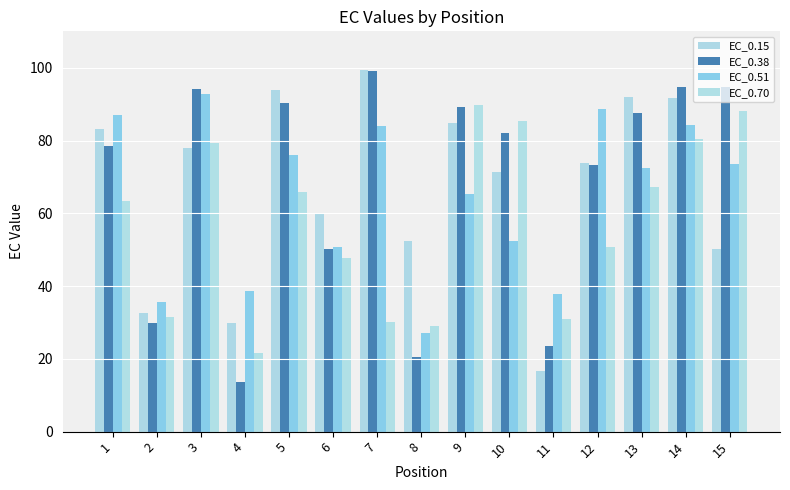

What is the difference between the maximum and minimum values in the EC_0.70 series?

68.3